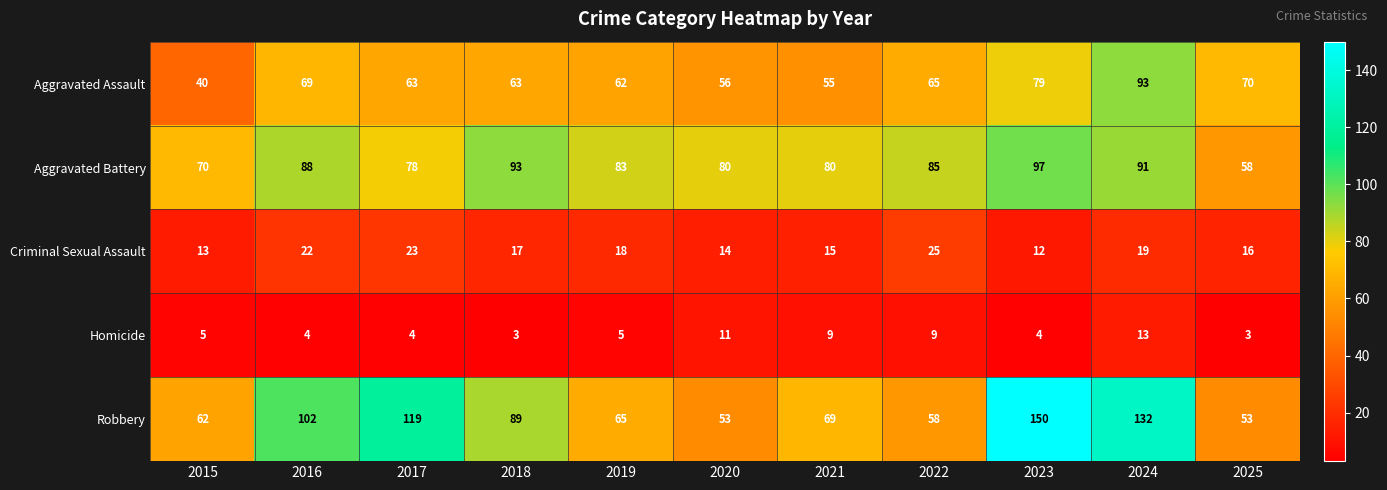

What is the difference between the Aggravated Battery values at 2015 and 2019?

13